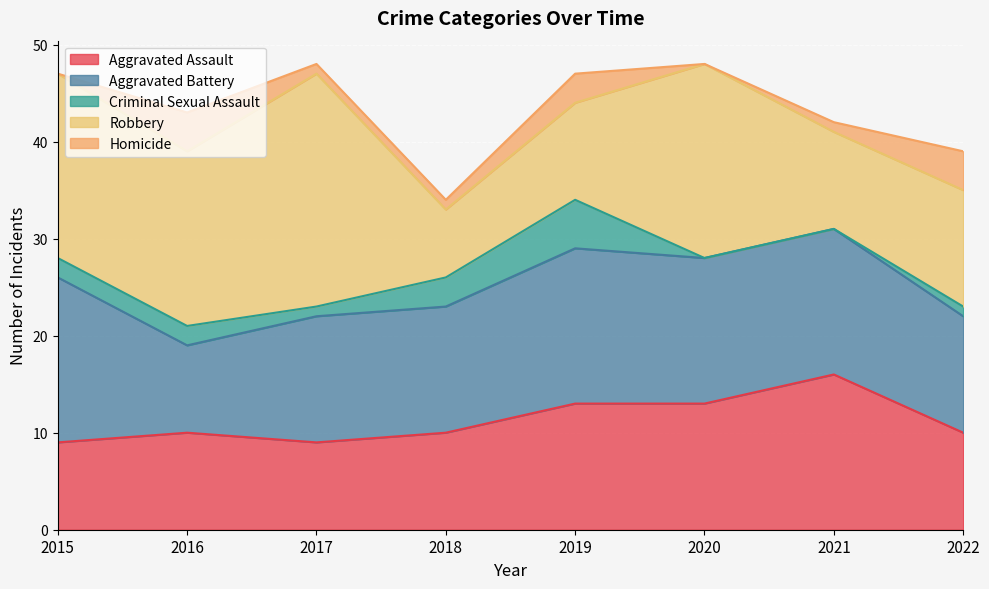

Count the number of categories in the chart.

8